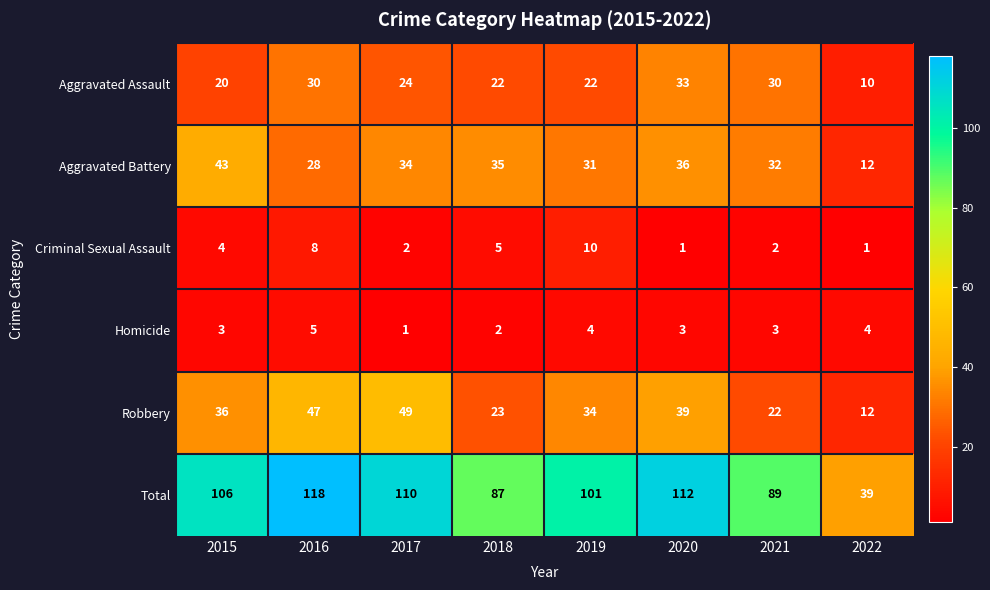

Which series has the largest total across all categories?

Total